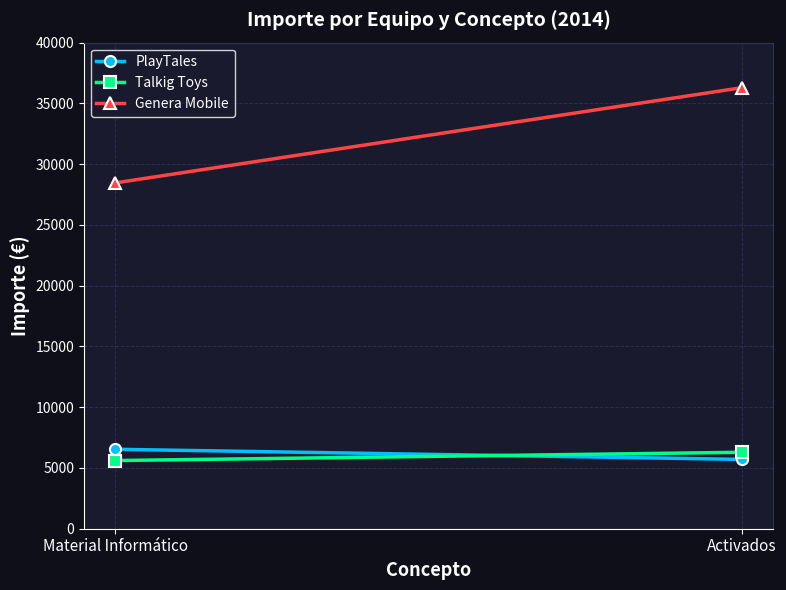

What are all the series names shown in the legend?

PlayTales, Talkig Toys, Genera Mobile